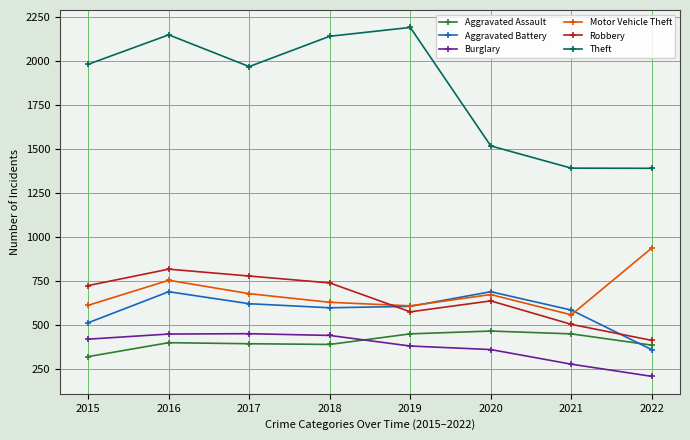

What is the lowest value of the Burglary series?

211